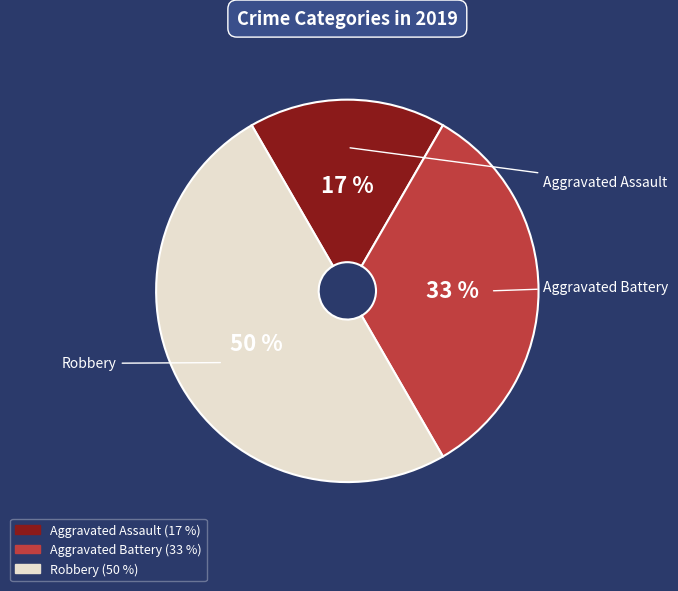

Which category has the smallest portion of the pie?

Aggravated Assault